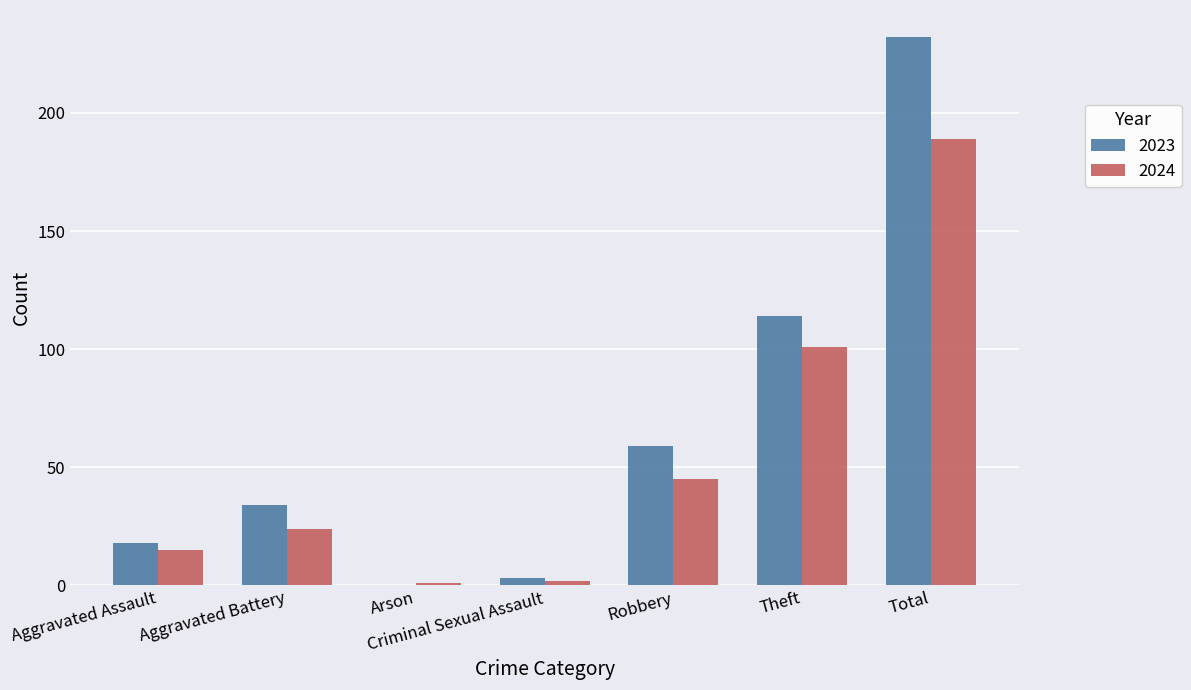

How many data points does each series have?

7